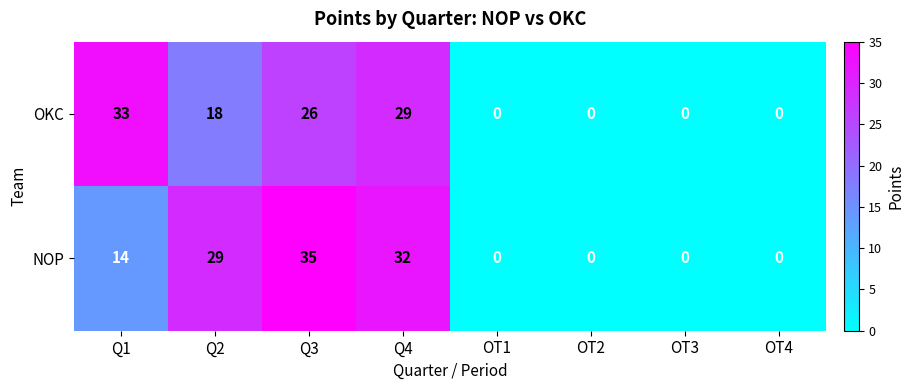

Rank the series at Q1 from lowest to highest value.

NOP, OKC